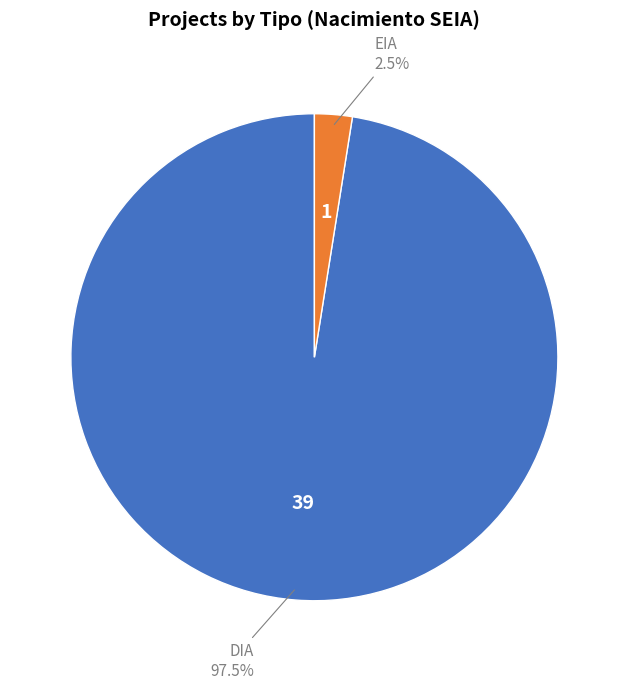

What is the majority slice?

DIA